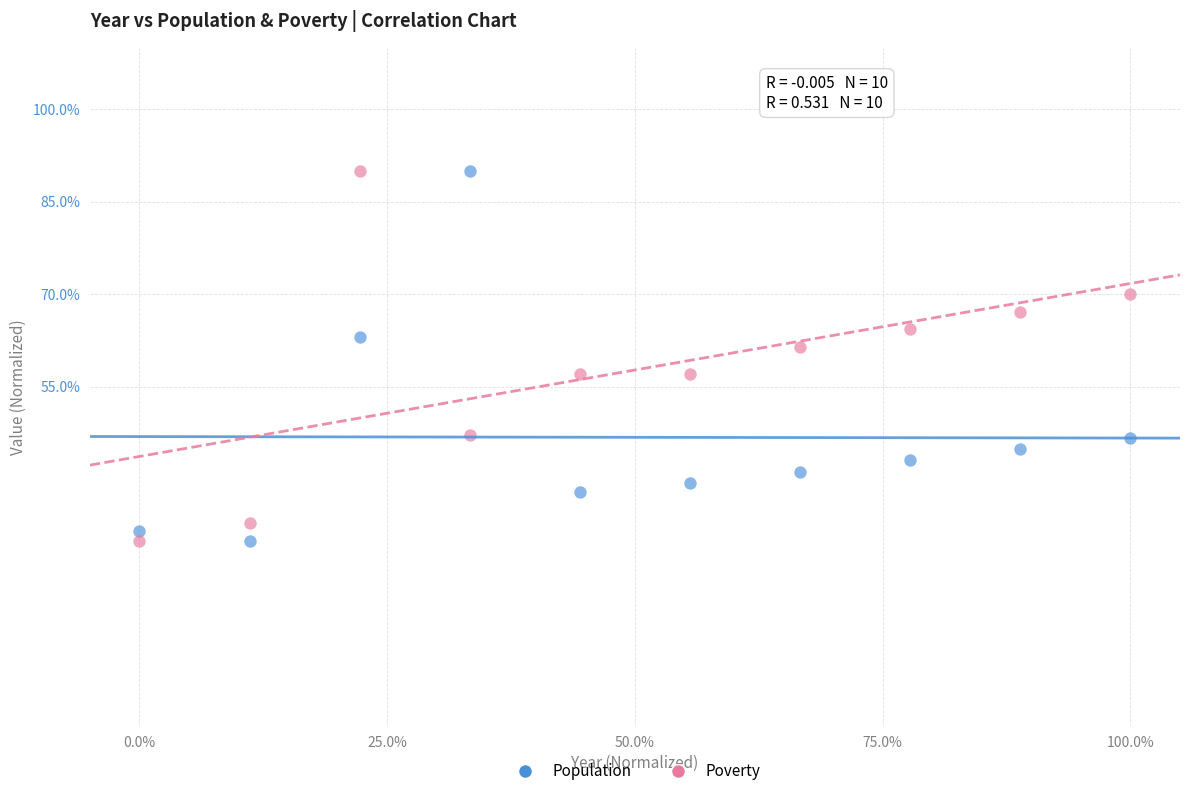

Across all data points, what is the range of Y values (max minus min)?

60.0